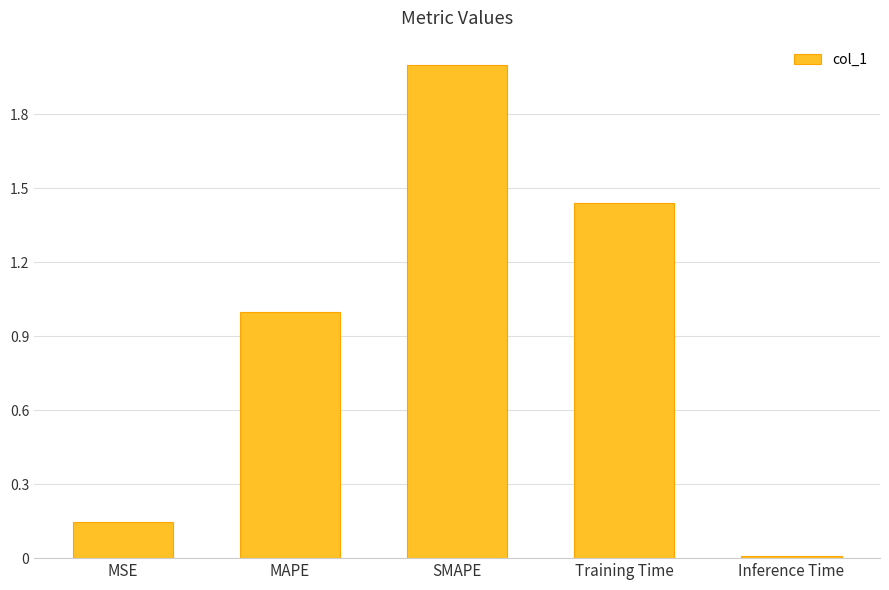

What is the difference between the second highest and second lowest values?

1.3